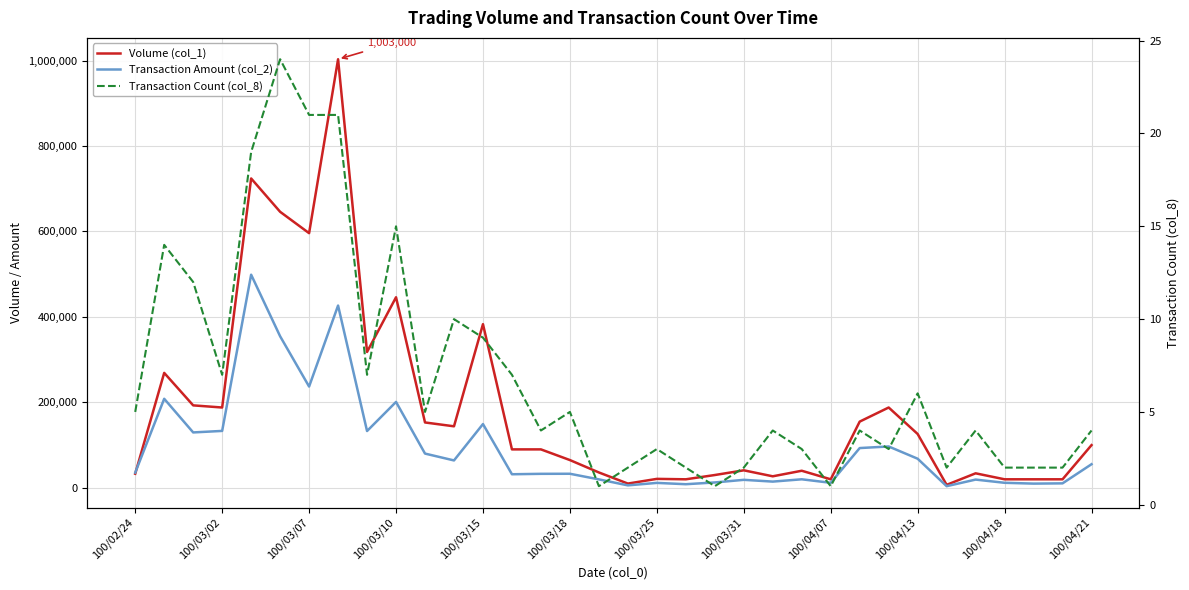

Count the number of data series in this chart.

3